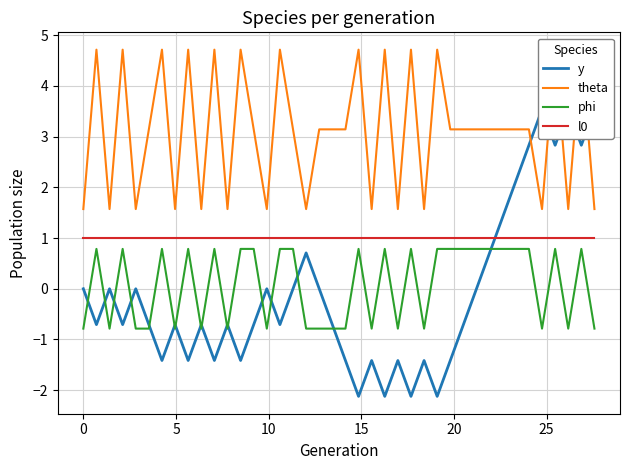

Reading right to left, what are all the values shown in this chart?

y: 3.5	2.8	3.5	2.8	3.5	2.8	2.1	1.4	0.7	-0.0	-0.7	-1.4	-2.1	-1.4	-2.1	-1.4	-2.1	-1.4	-2.1	-1.4	-0.7	0.0	0.7	0.0	-0.7	0.0	-0.7	-1.4	-0.7	-1.4	-0.7	-1.4	-0.7	-1.4	-0.7	0.0	-0.7	0.0	-0.7	0.0
theta: 1.6	4.7	1.6	4.7	1.6	3.1	3.1	3.1	3.1	3.1	3.1	3.1	4.7	1.6	4.7	1.6	4.7	1.6	4.7	3.1	3.1	3.1	1.6	3.1	4.7	1.6	3.1	4.7	1.6	4.7	1.6	4.7	1.6	4.7	3.1	1.6	4.7	1.6	4.7	1.6
phi: -0.8	0.8	-0.8	0.8	-0.8	0.8	0.8	0.8	0.8	0.8	0.8	0.8	0.8	-0.8	0.8	-0.8	0.8	-0.8	0.8	-0.8	-0.8	-0.8	-0.8	0.8	0.8	-0.8	0.8	0.8	-0.8	0.8	-0.8	0.8	-0.8	0.8	-0.8	-0.8	0.8	-0.8	0.8	-0.8
l0: 1.0	1.0	1.0	1.0	1.0	1.0	1.0	1.0	1.0	1.0	1.0	1.0	1.0	1.0	1.0	1.0	1.0	1.0	1.0	1.0	1.0	1.0	1.0	1.0	1.0	1.0	1.0	1.0	1.0	1.0	1.0	1.0	1.0	1.0	1.0	1.0	1.0	1.0	1.0	1.0